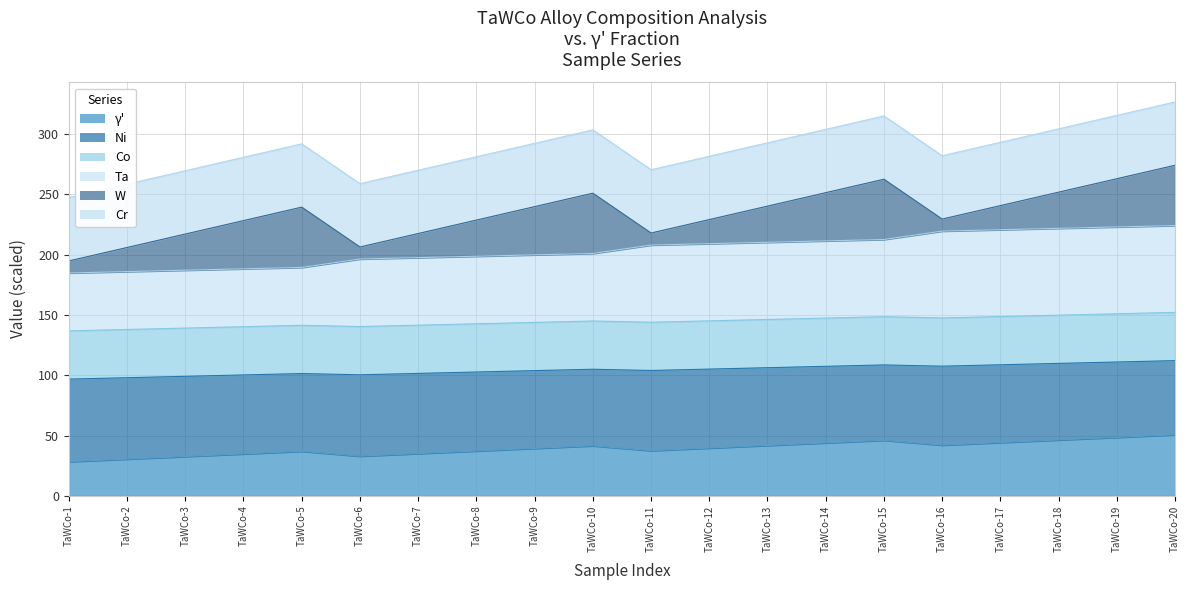

In Ni, how many points are lower than both neighbors (excluding endpoints)?

3